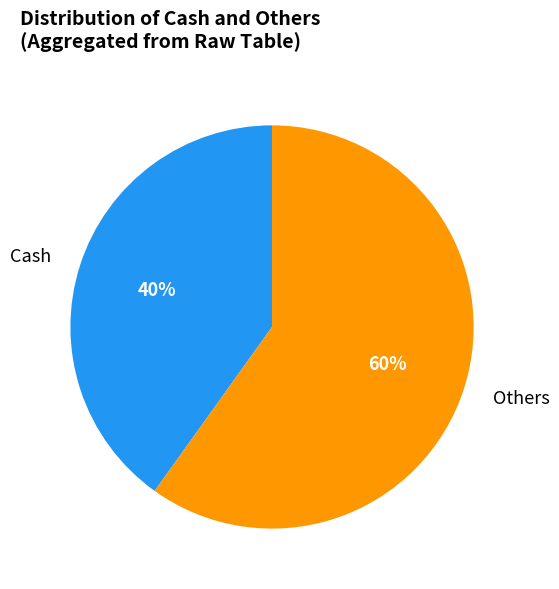

Which category has the biggest portion of the pie?

Others